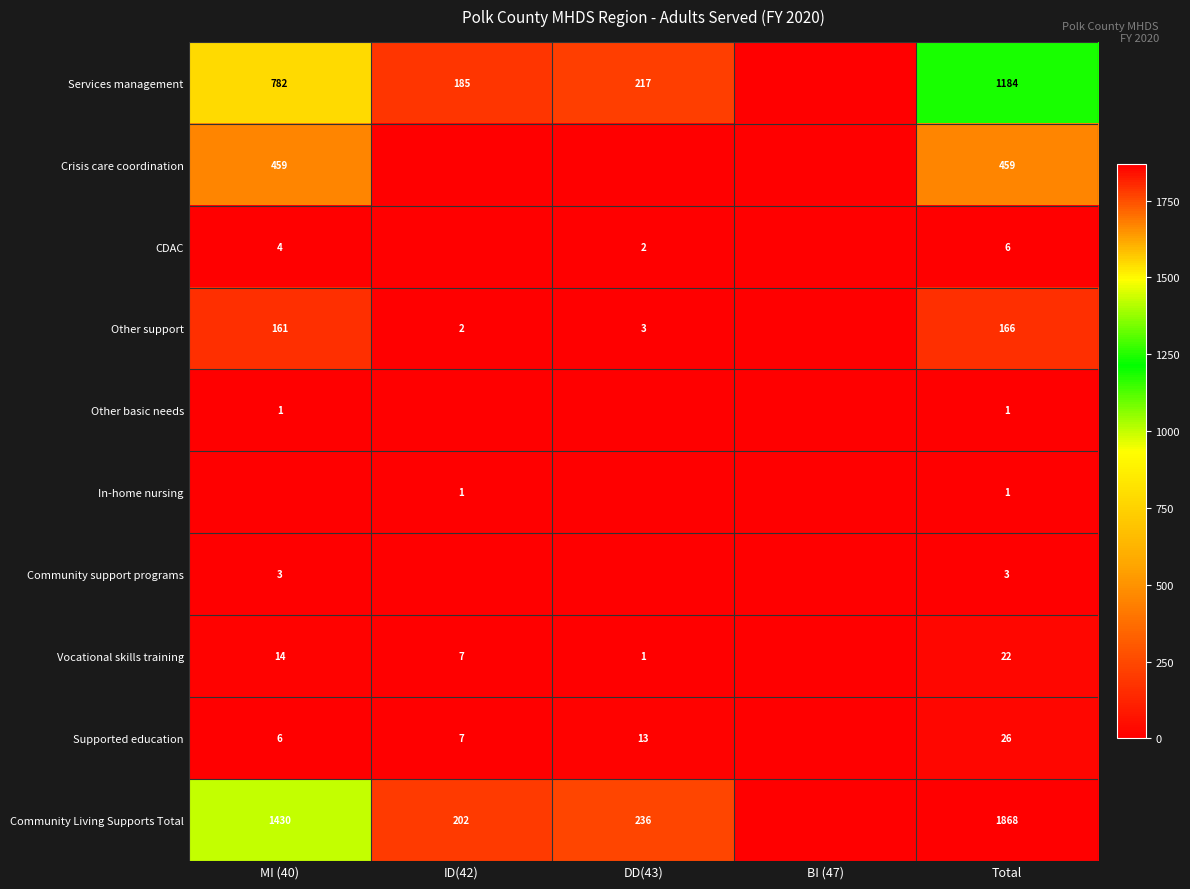

Is the value of Supported education at DD(43) greater than the value of Community Living Supports Total at DD(43)?

No